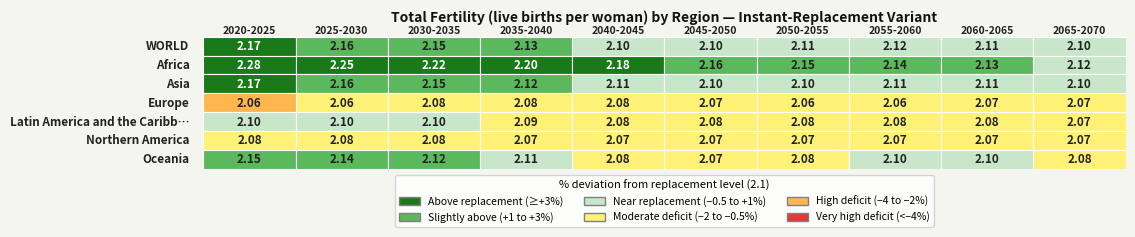

The Oceania series shows 3.5 at 4. True or false?

False